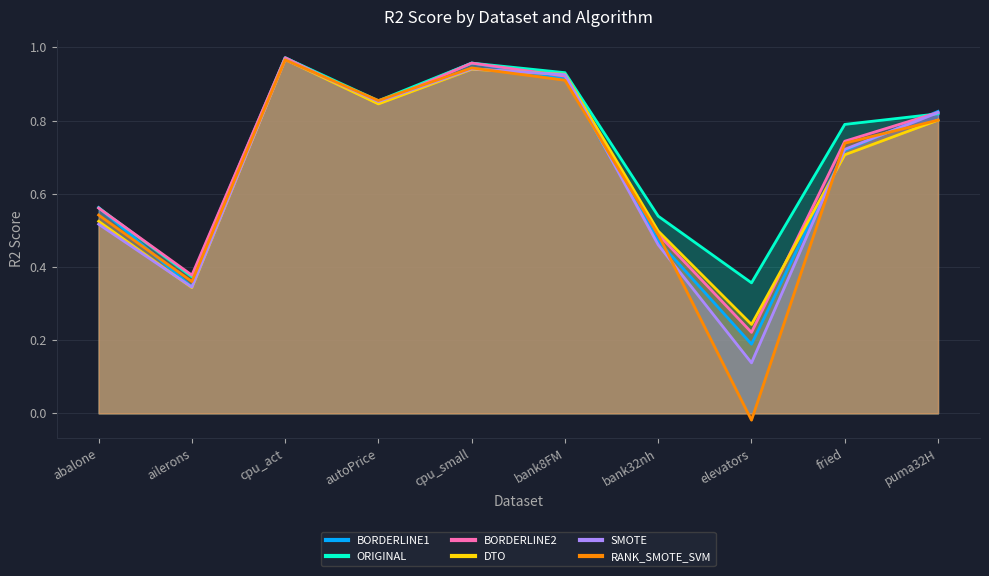

Which series has the widest spread of values?

RANK_SMOTE_SVM